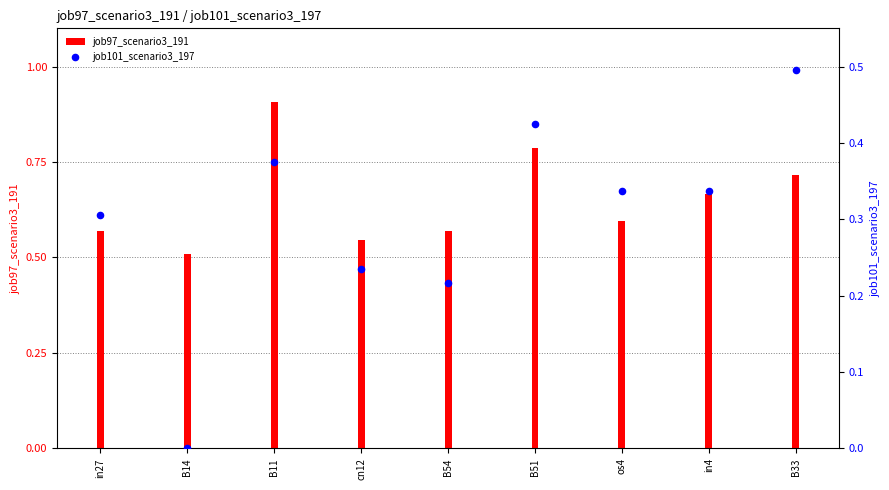

Which series reaches the maximum Y coordinate?

job97_scenario3_191